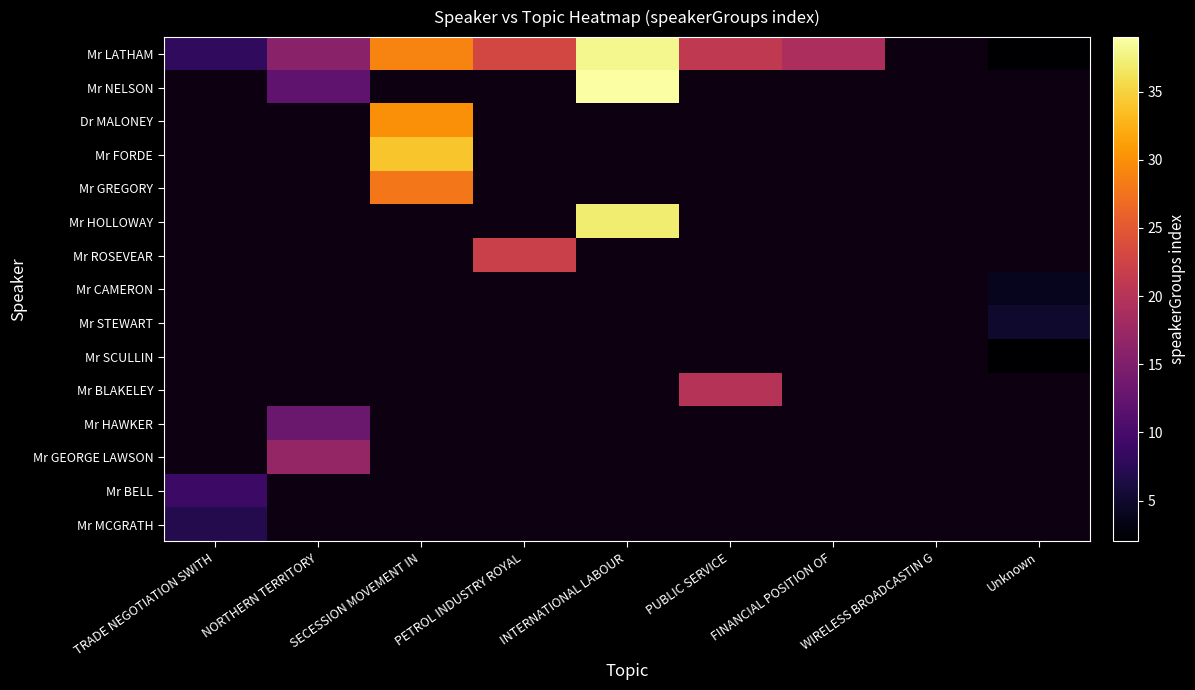

Between NORTHERN TERRITORY and INTERNATIONAL LABOUR, which series saw the biggest shift?

Mr NELSON